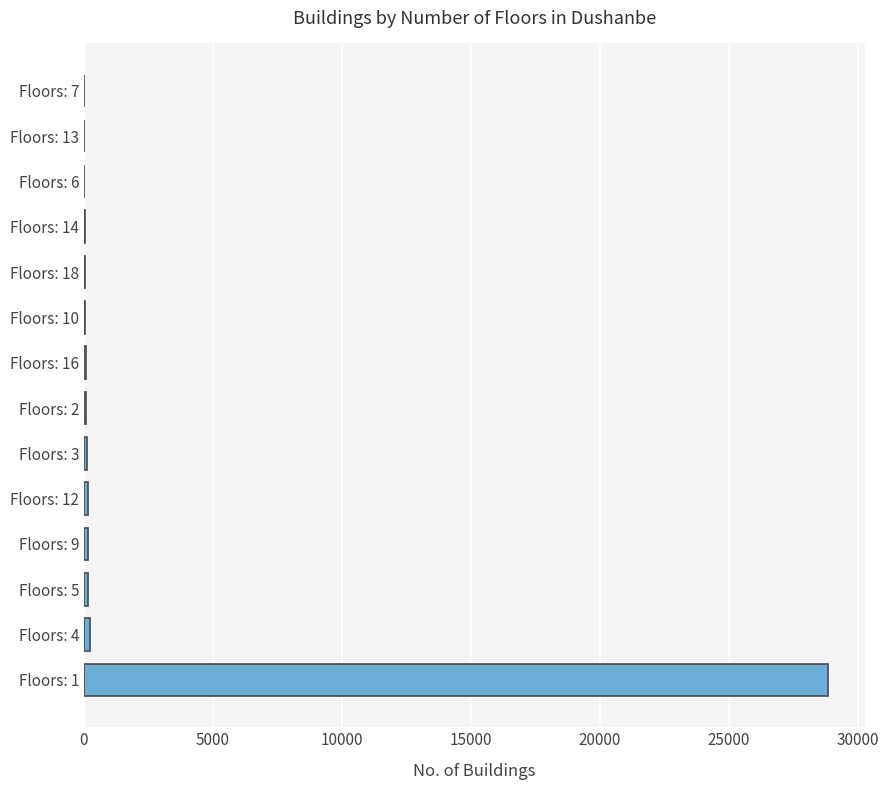

What is the sum of all values?

29880